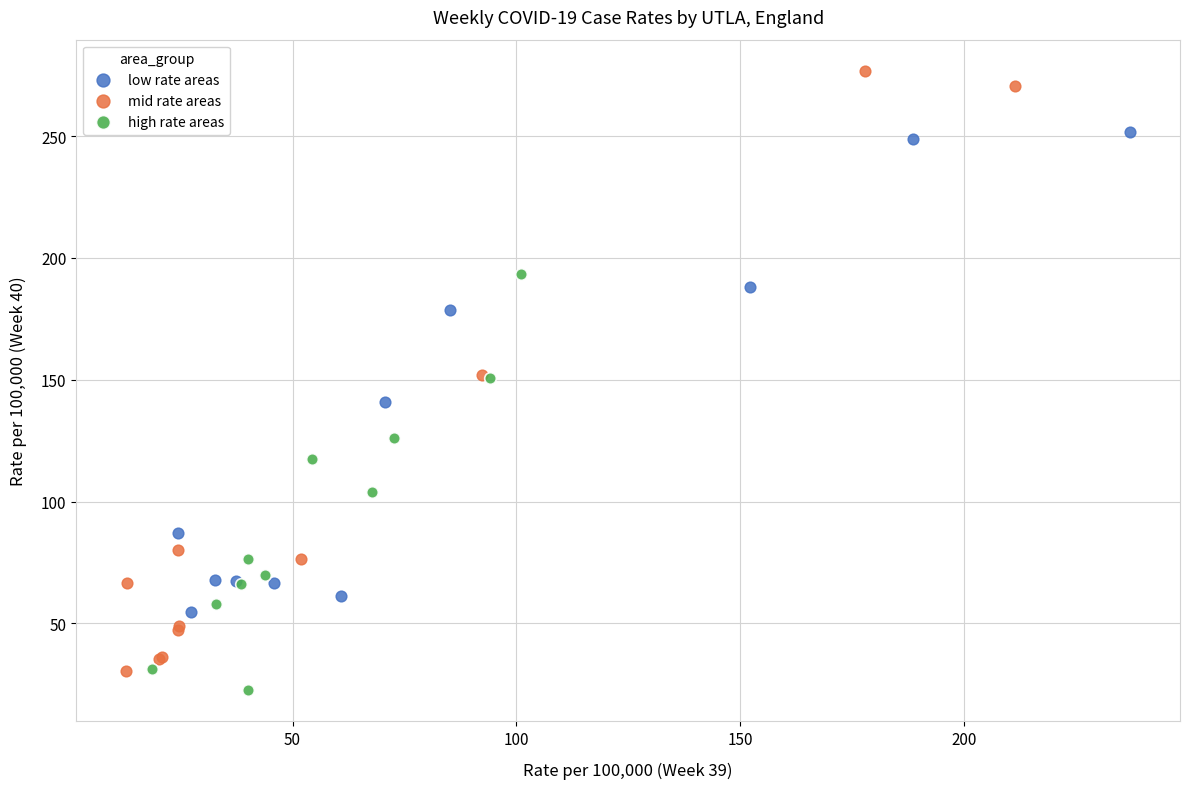

Which series has the largest Y range (max minus min)?

mid rate areas